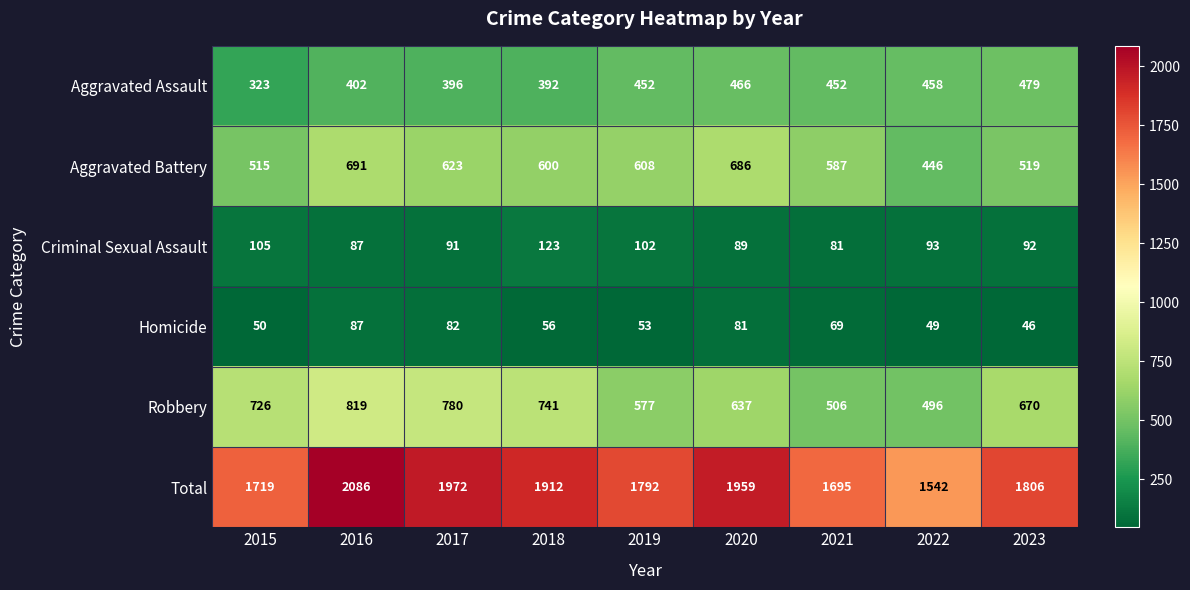

Read the Robbery value at 2021.

506